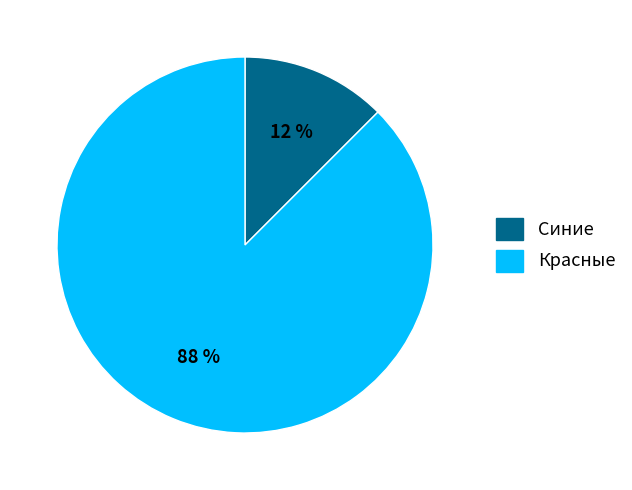

To the nearest percent, what is the combined percentage of Синие and Красные?

100%